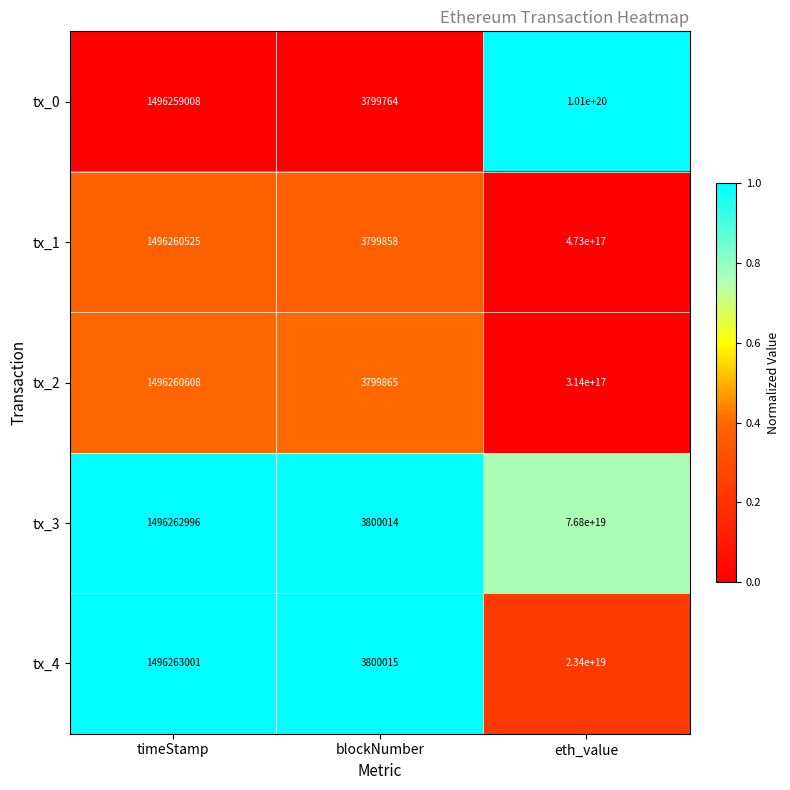

Where is tx_1 nearest to the value 236500000001899936?

timeStamp